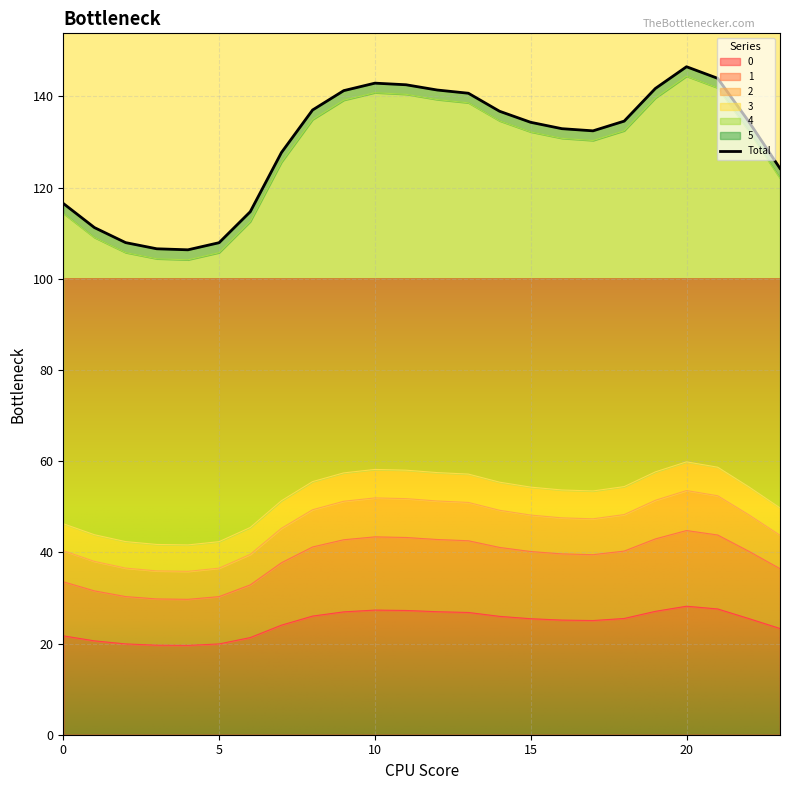

How many interior local peaks does the 3 series have?

2